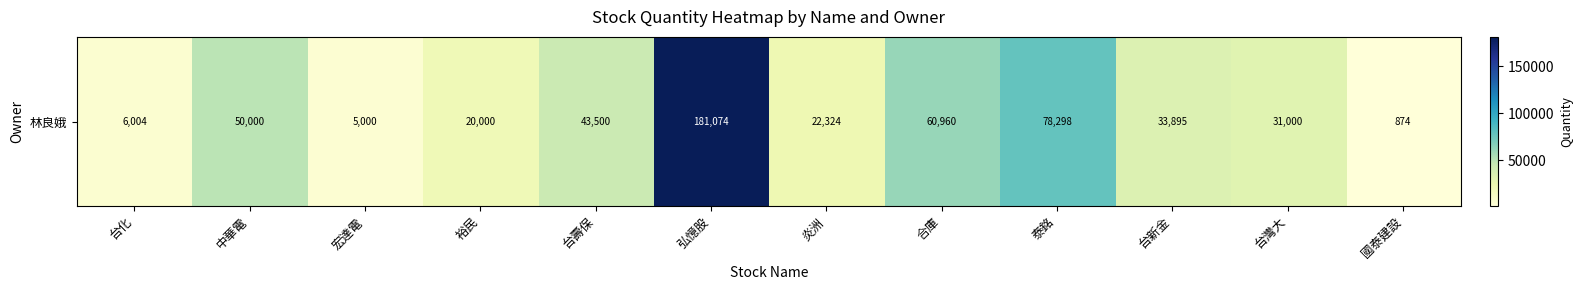

How many data points does each series have?

12